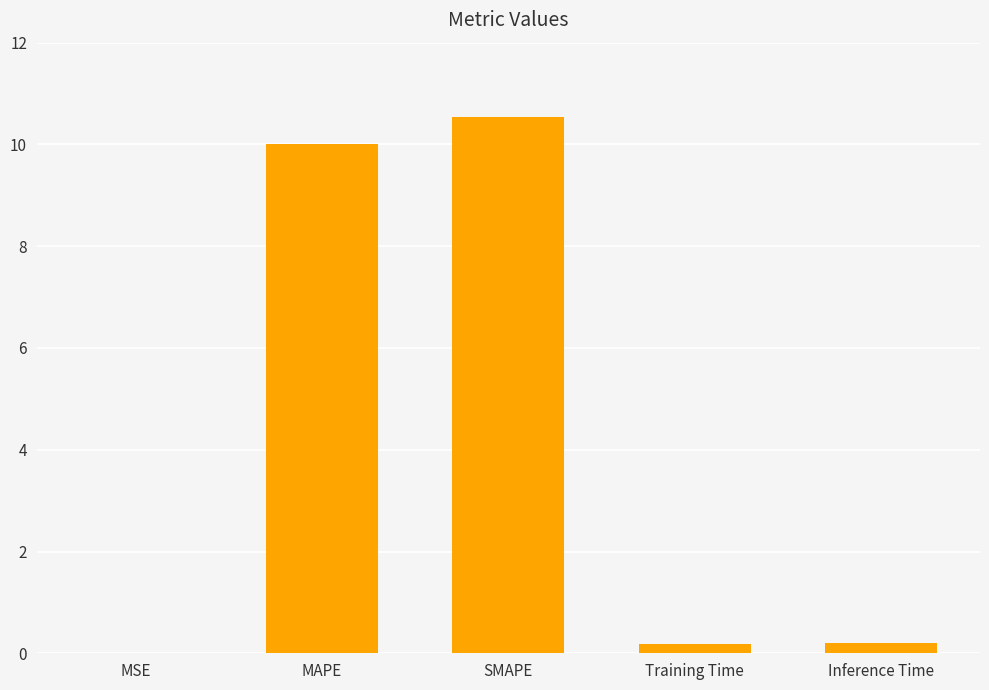

What is the maximum value shown in the chart?

10.5